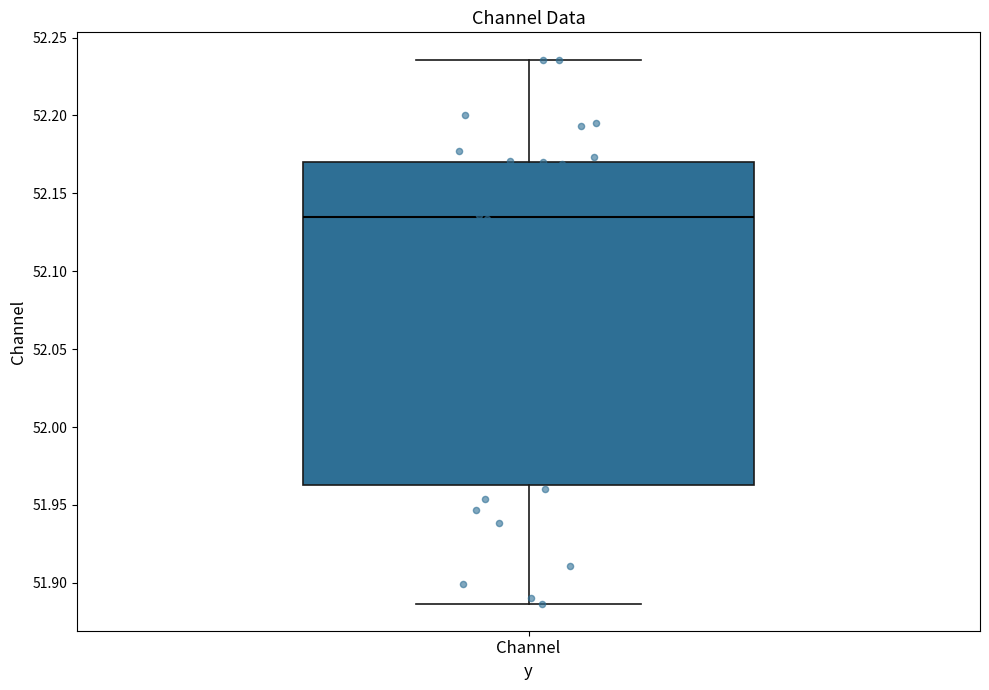

Transcribe this box plot: give where the median line is, the range the box spans, and where the two whiskers end, as read against the y-axis. The values are not printed on the chart, so give them approximately, as read against the axis.

median 52.135, box 51.965 to 52.170, whiskers 51.885 to 52.235